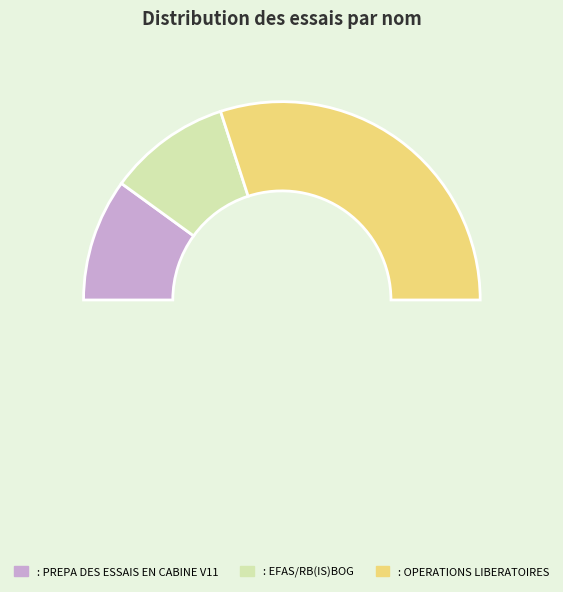

Count the number of slices in the pie.

3